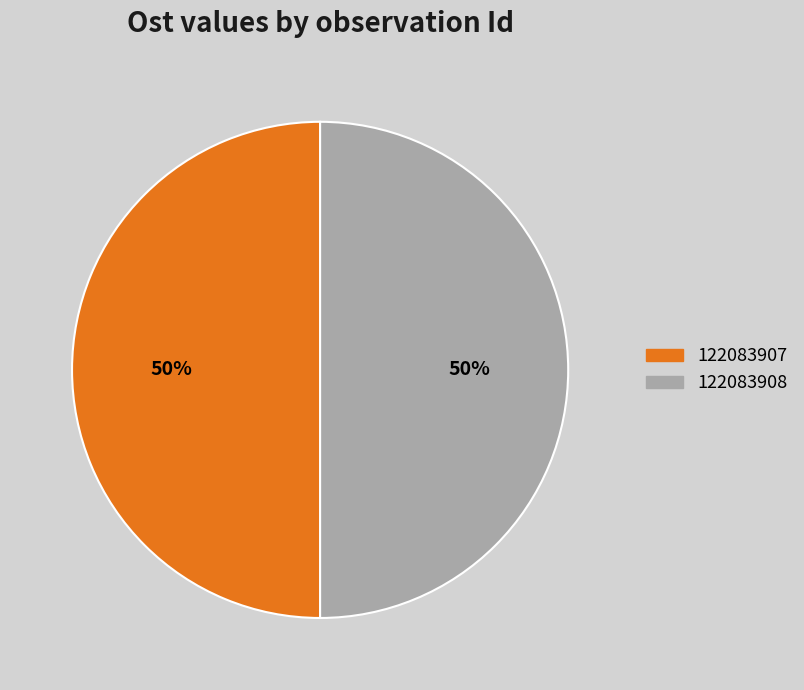

Rank the categories by value from lowest to highest.

122083908, 122083907